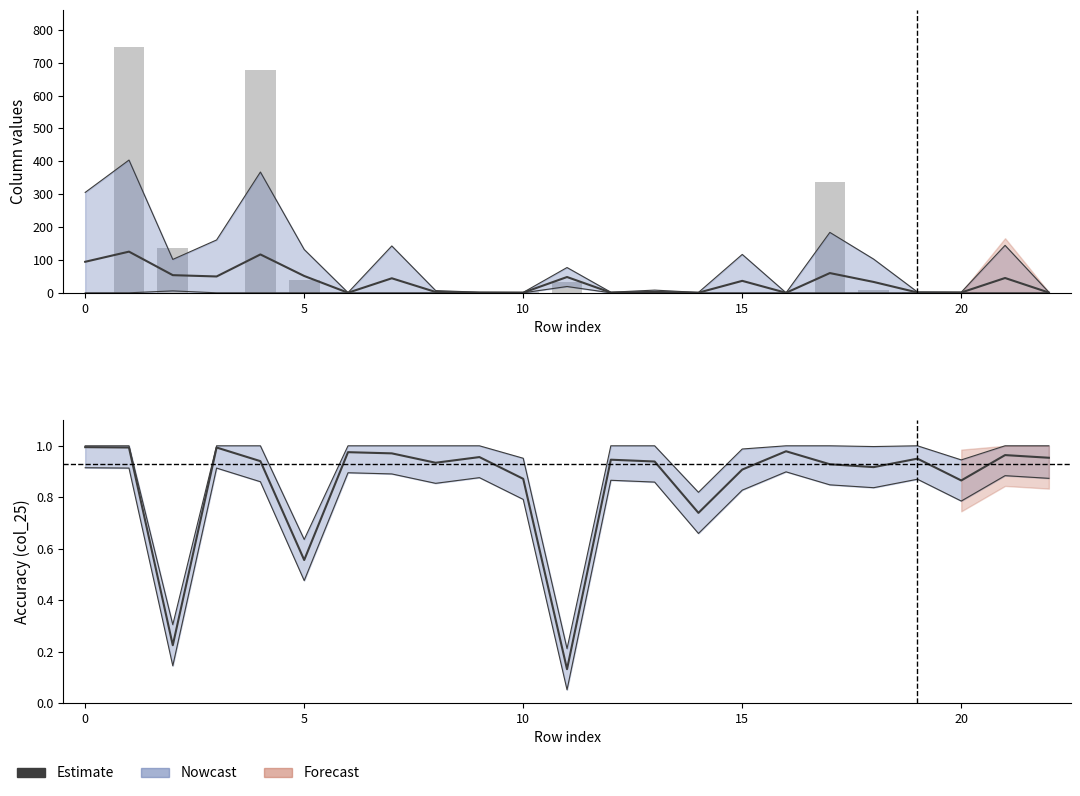

What is the approximate value of col_4 at 10?

1.0